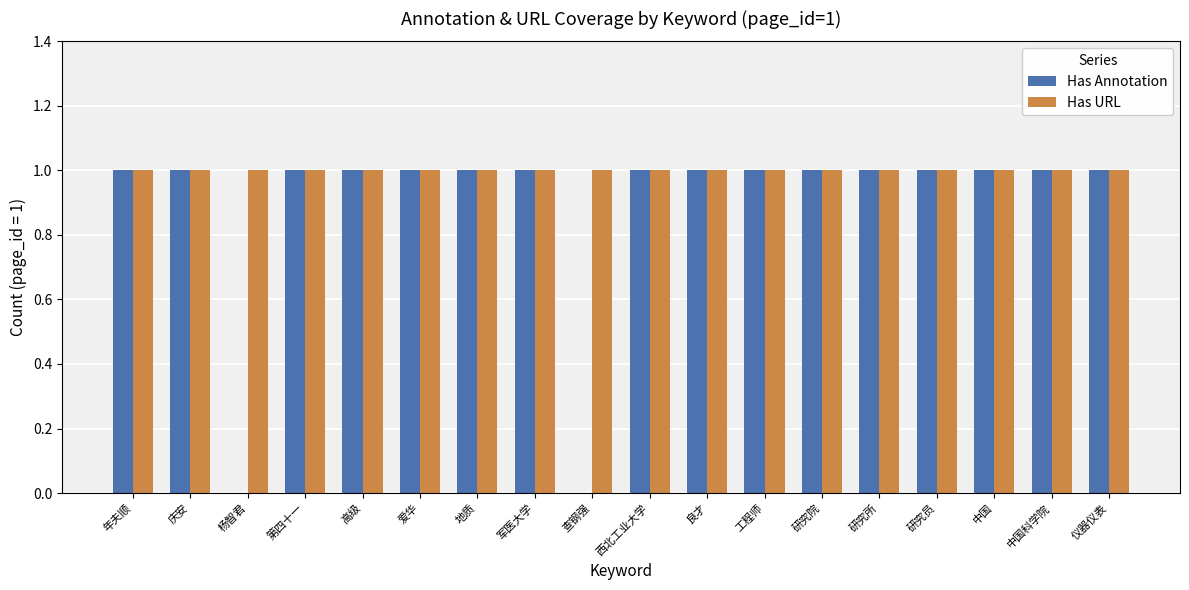

Reading left to right, list all the values displayed in this chart.

Has Annotation: 年夫顺=1	庆安=1	杨智君=0	第四十一=1	高级=1	爱华=1	地质=1	军医大学=1	查钢强=0	西北工业大学=1	良才=1	工程师=1	研究院=1	研究所=1	研究员=1	中国=1	中国科学院=1	仪器仪表=1
Has URL: 年夫顺=1	庆安=1	杨智君=1	第四十一=1	高级=1	爱华=1	地质=1	军医大学=1	查钢强=1	西北工业大学=1	良才=1	工程师=1	研究院=1	研究所=1	研究员=1	中国=1	中国科学院=1	仪器仪表=1